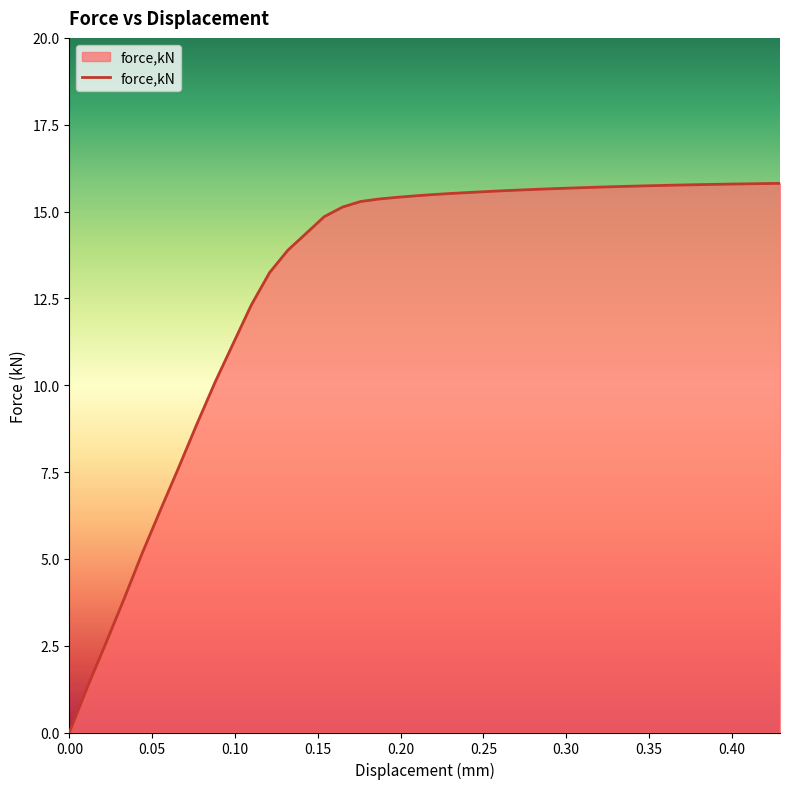

What is the maximum value shown in the chart?

15.8